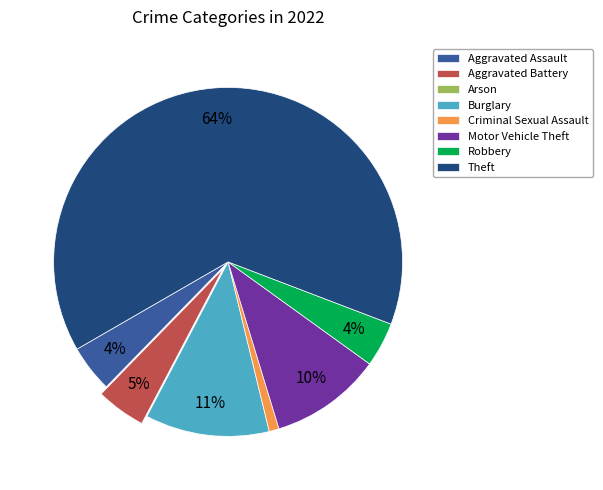

To the nearest percent, what is the average slice percentage?

12%